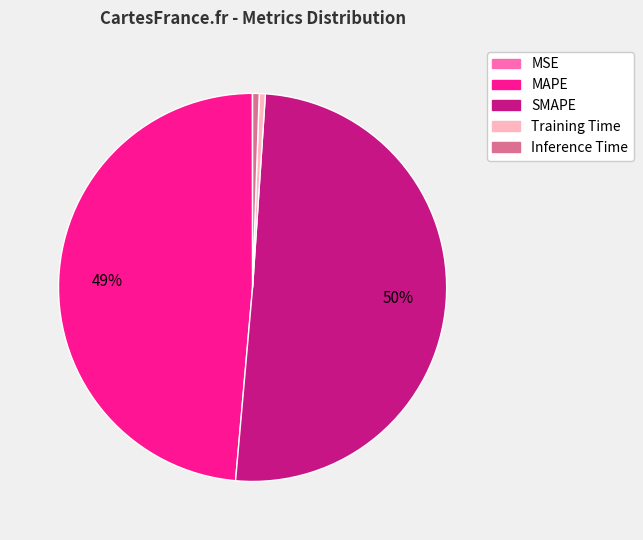

Approximately how many times larger is the value at MAPE compared to SMAPE?

1.0